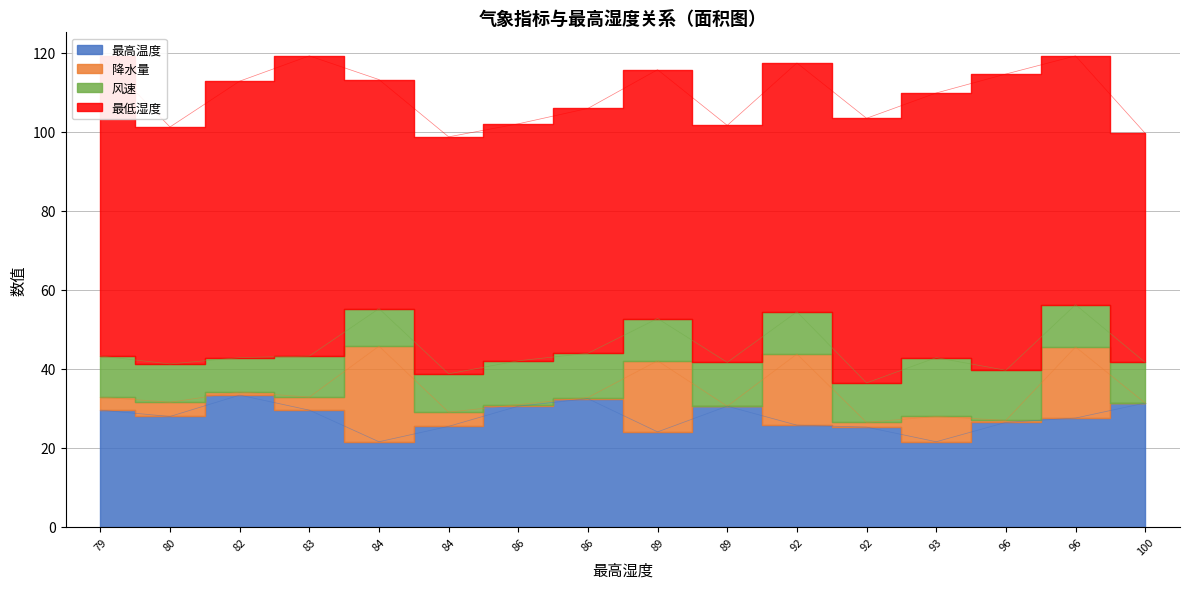

Reading left to right, list all the values displayed in this chart.

最高温度: 29.5	27.9	33.3	29.5	21.5	25.4	30.5	32.4	24.0	30.5	25.7	25.2	21.5	26.4	27.5	31.3
降水量: 3.3	3.6	0.8	3.3	24.2	3.6	0.4	0.3	18.0	0.0	18.0	1.2	6.4	0.5	18.0	0.0
风速: 10.4	9.7	8.7	10.4	9.5	9.7	11.1	11.2	10.7	11.1	10.7	10.0	14.9	12.7	10.7	10.3
最低湿度: 76.0	60.0	70.0	76.0	58.0	60.0	60.0	62.0	63.0	60.0	63.0	67.0	67.0	75.0	63.0	58.0